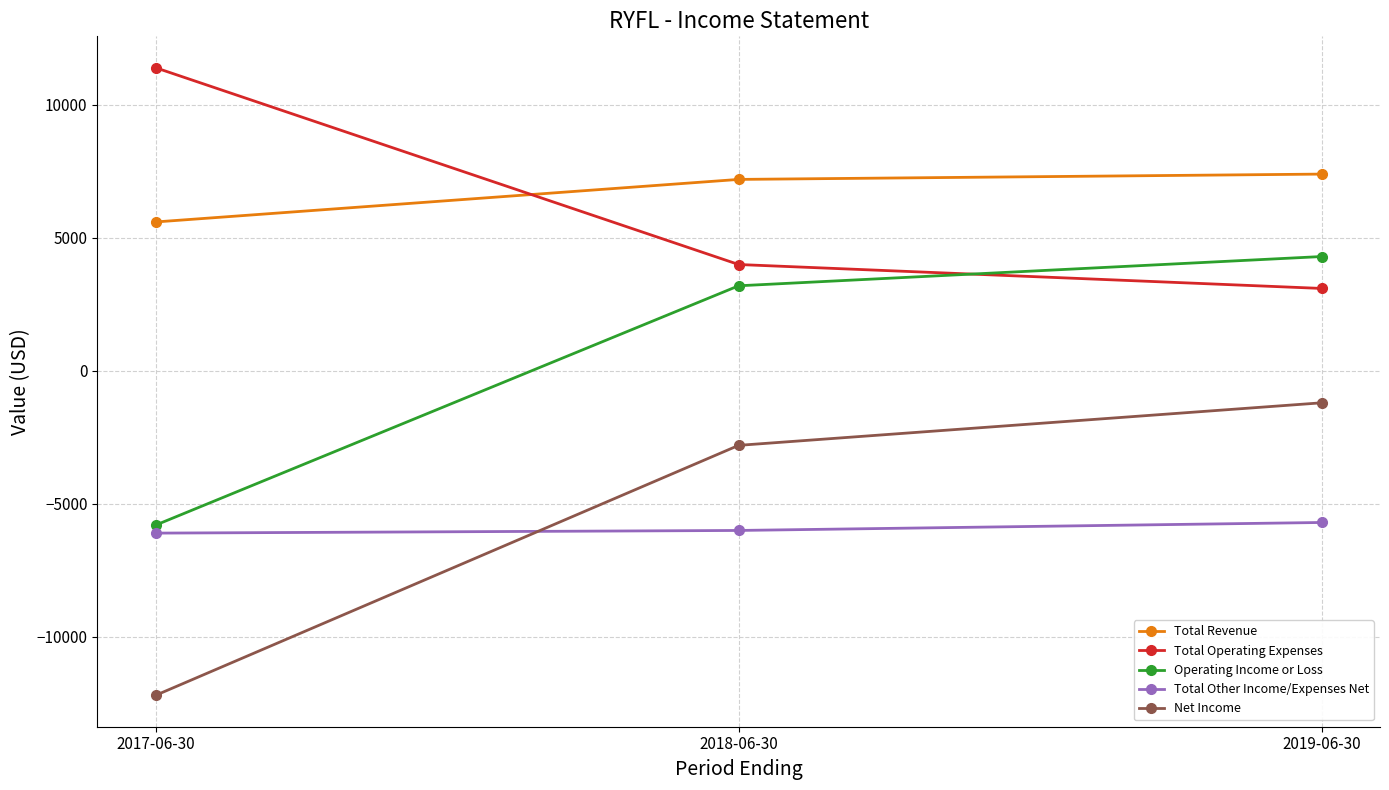

Is the value of Total Operating Expenses at 2018-06-30 greater than the value of Operating Income or Loss at 2017-06-30?

Yes